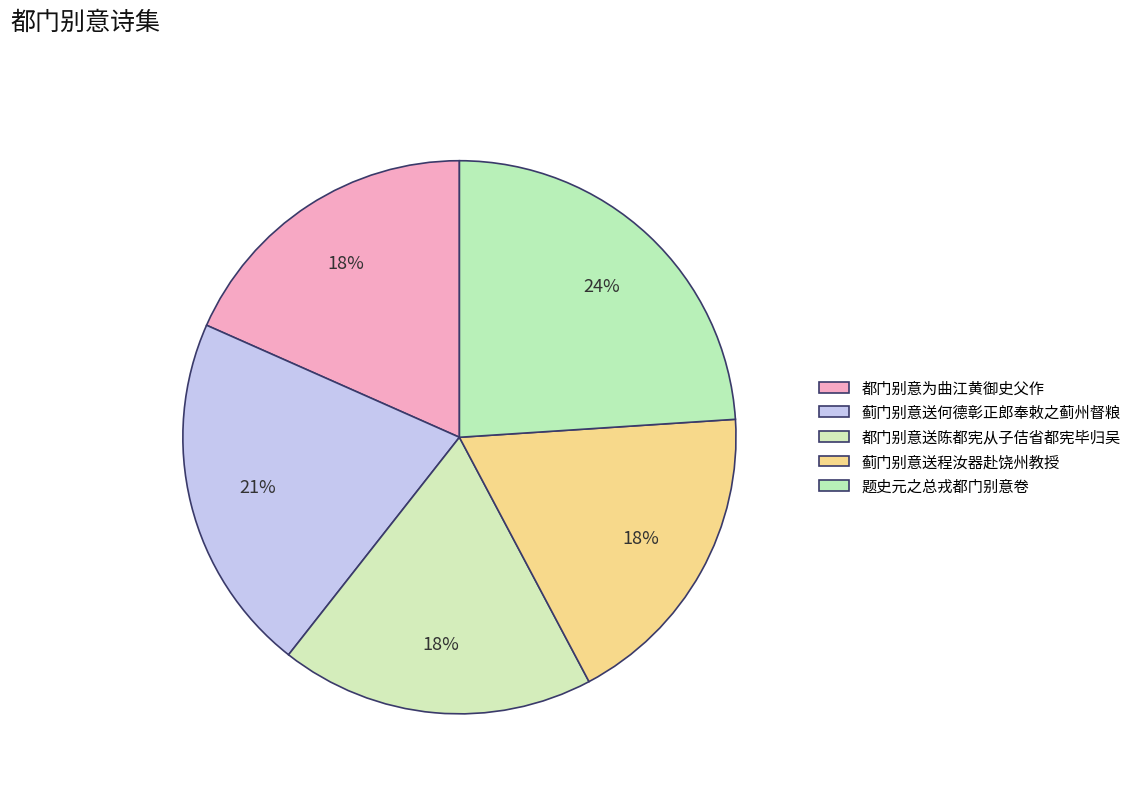

Rank the categories by value from highest to lowest.

题史元之总戎都门别意卷, 蓟门别意送何德彰正郎奉敕之蓟州督粮, 都门别意为曲江黄御史父作, 都门别意送陈都宪从子佶省都宪毕归吴, 蓟门别意送程汝器赴饶州教授